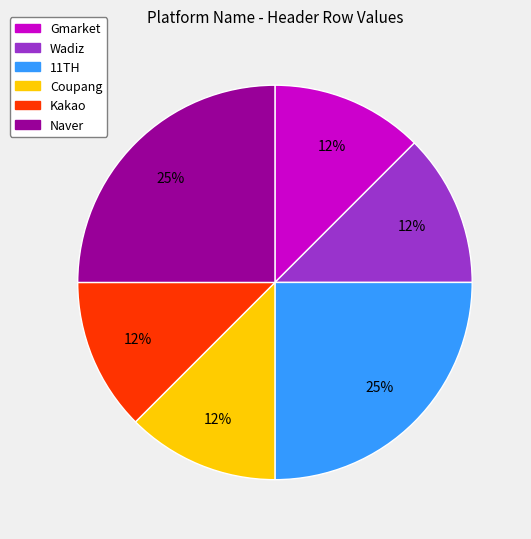

How many slices are in this pie chart?

6